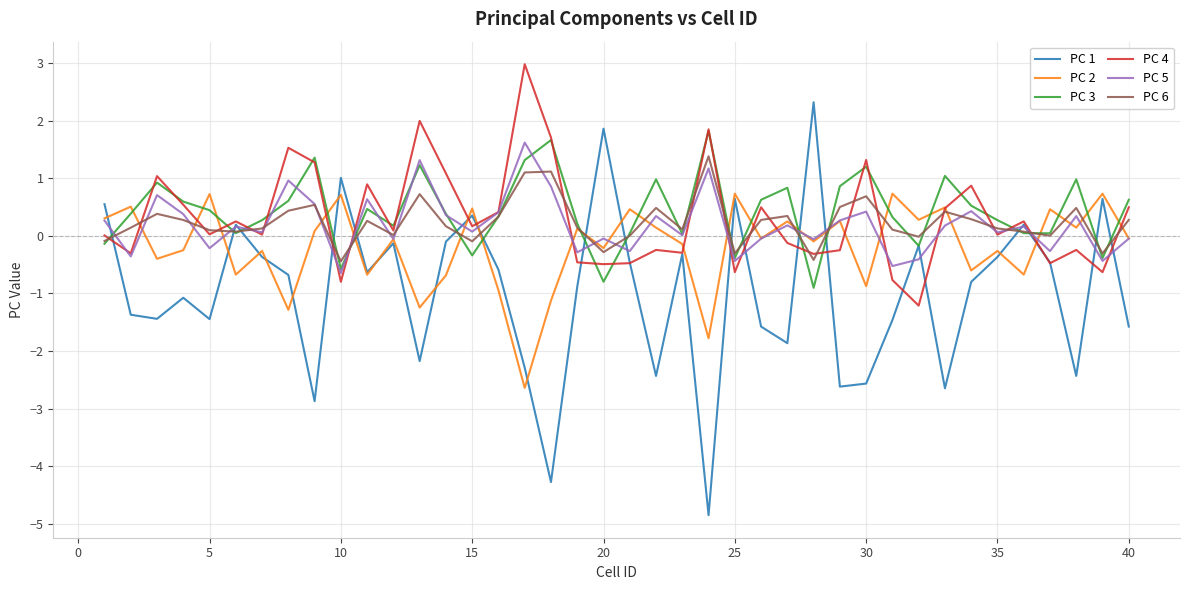

How many lines are shown in the chart?

6